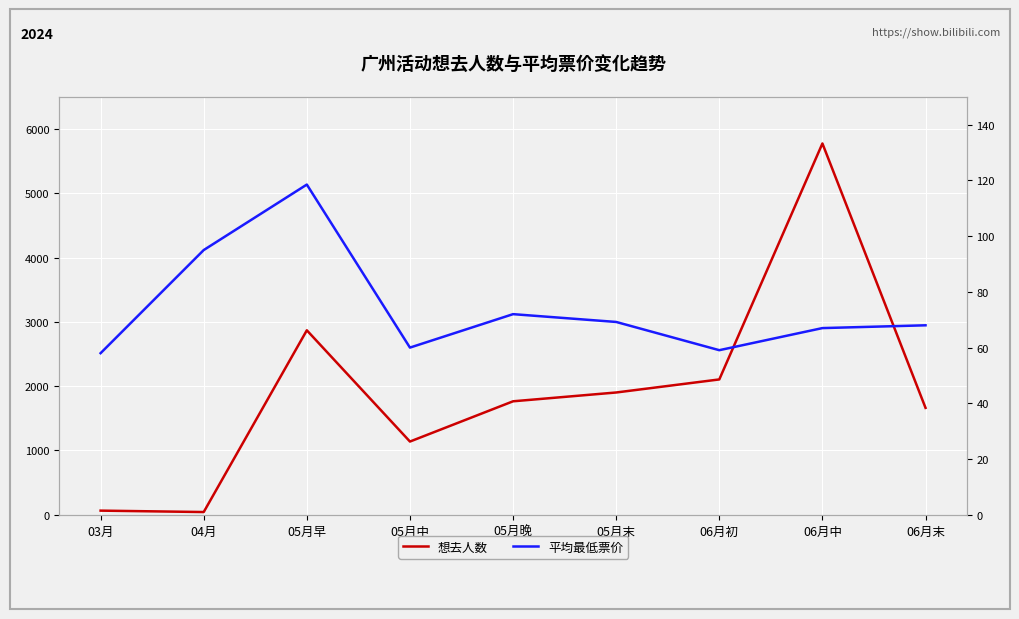

At which category does 平均最低票价 reach its first local peak?

05月早